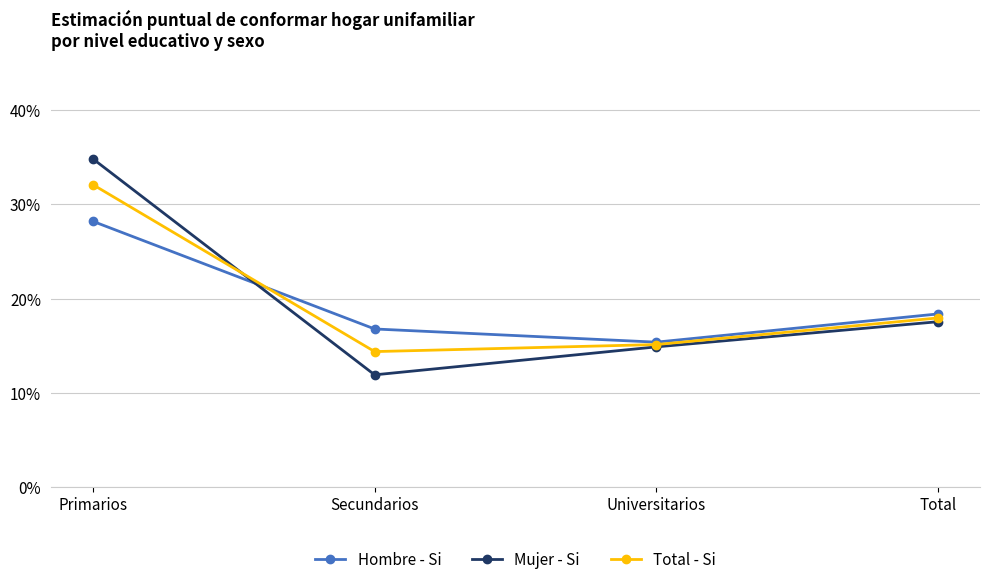

How many Mujer - Si values are between 0 and 1?

4